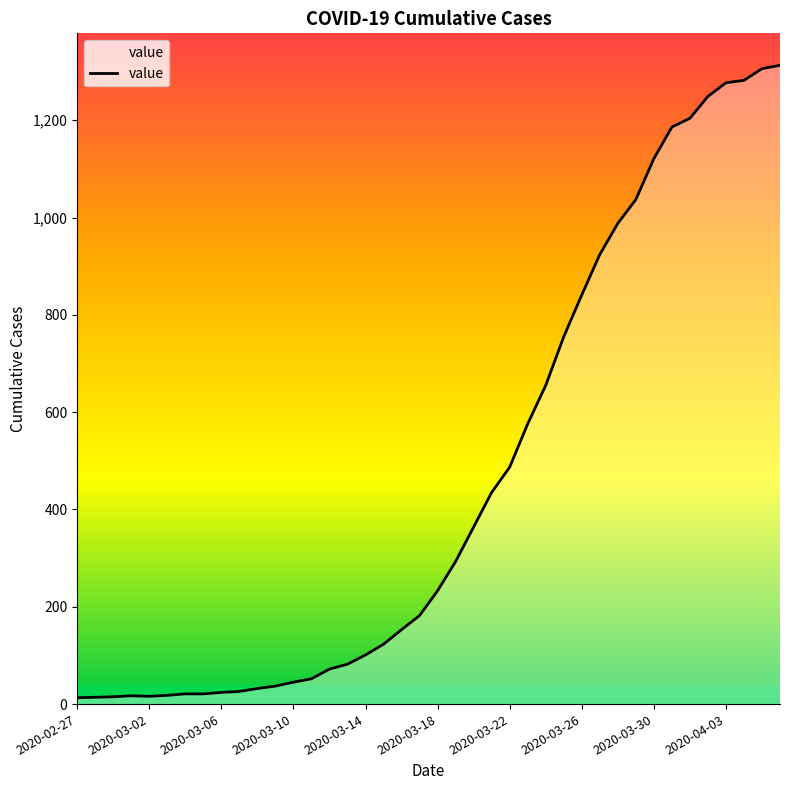

What is the difference between the maximum and minimum values?

1300